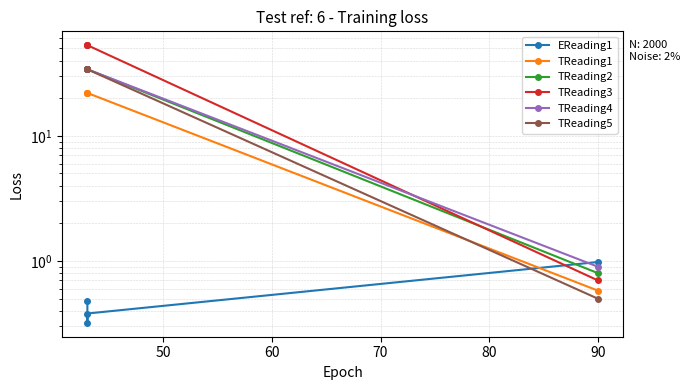

True or false: TReading2 has more than 1 interior local peaks.

False